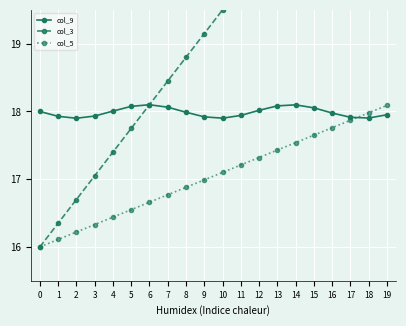

What is the value of the col_9 point at the 16th from the left?

18.1